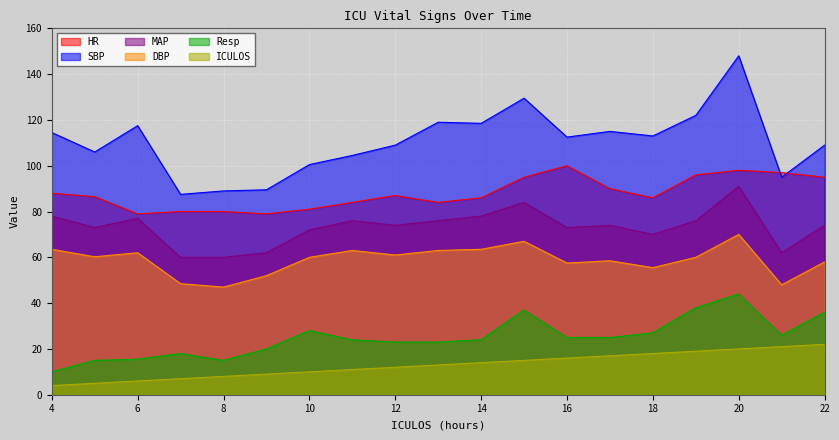

At which label is DBP closest to 58?

22